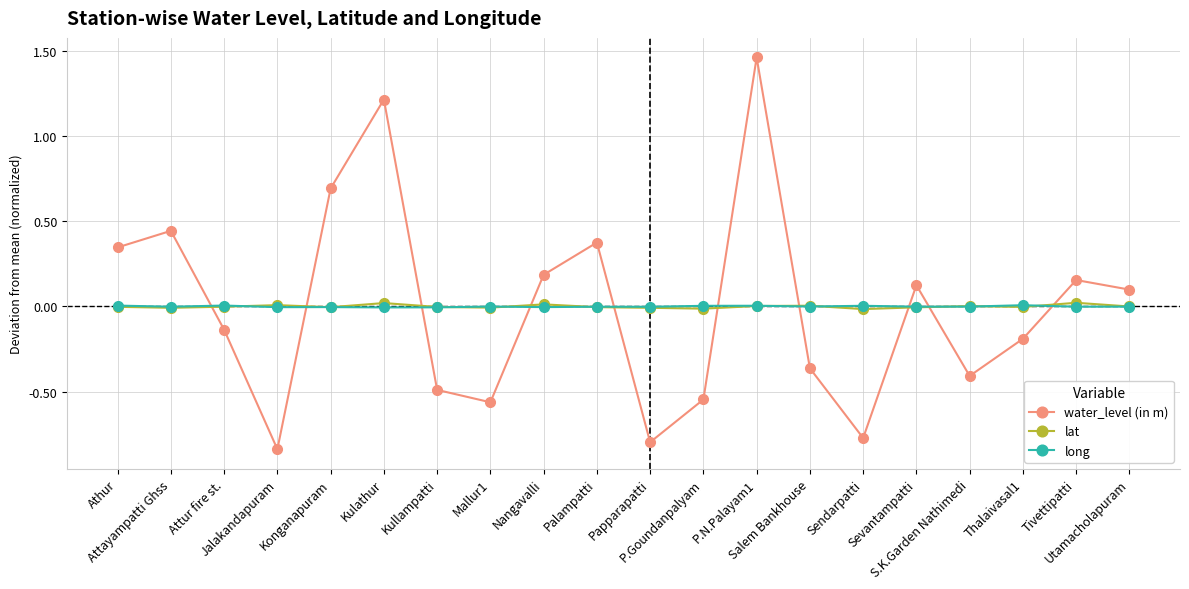

True or false: lat has more than 2 interior local peaks.

True